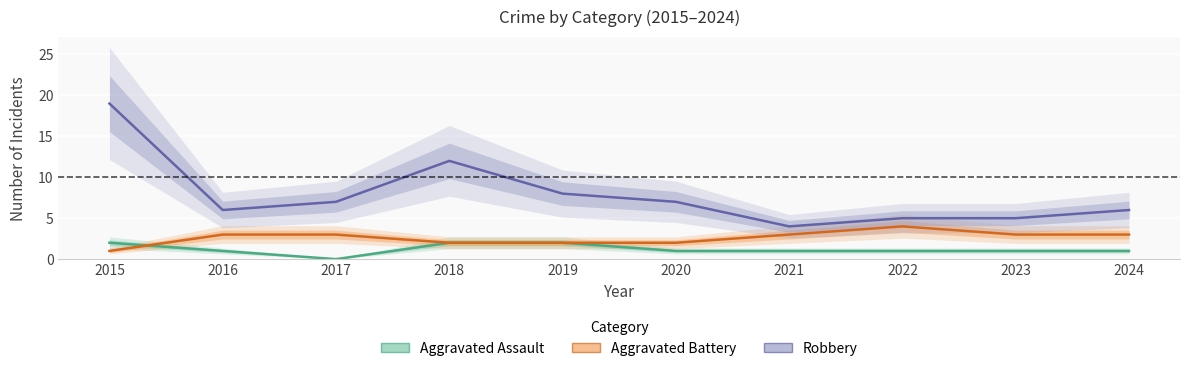

True or false: Aggravated Assault and Aggravated Battery cross at least once.

True